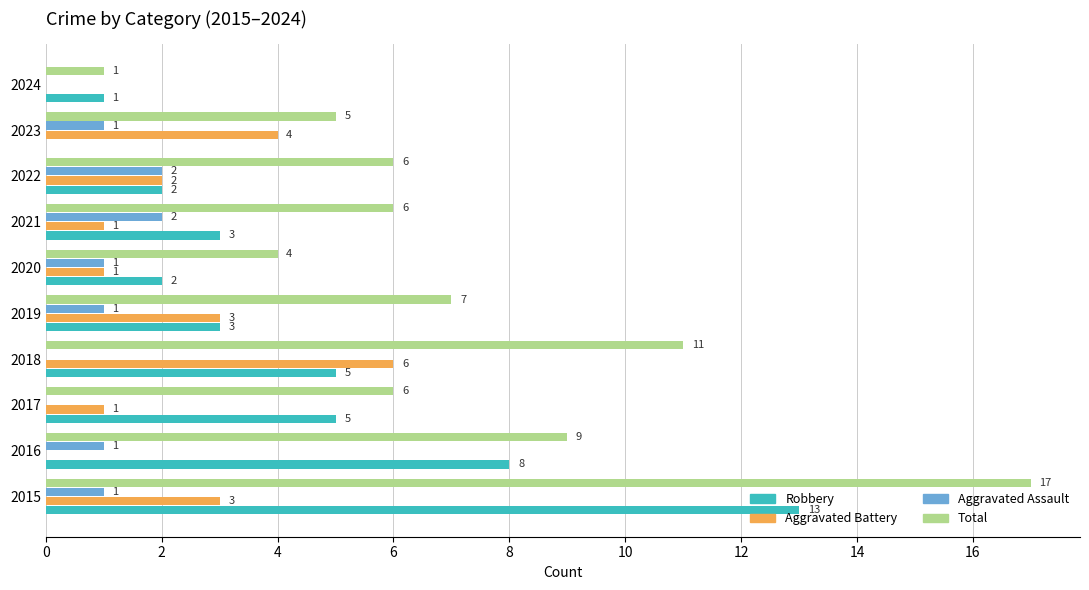

What is the greatest value displayed?

17